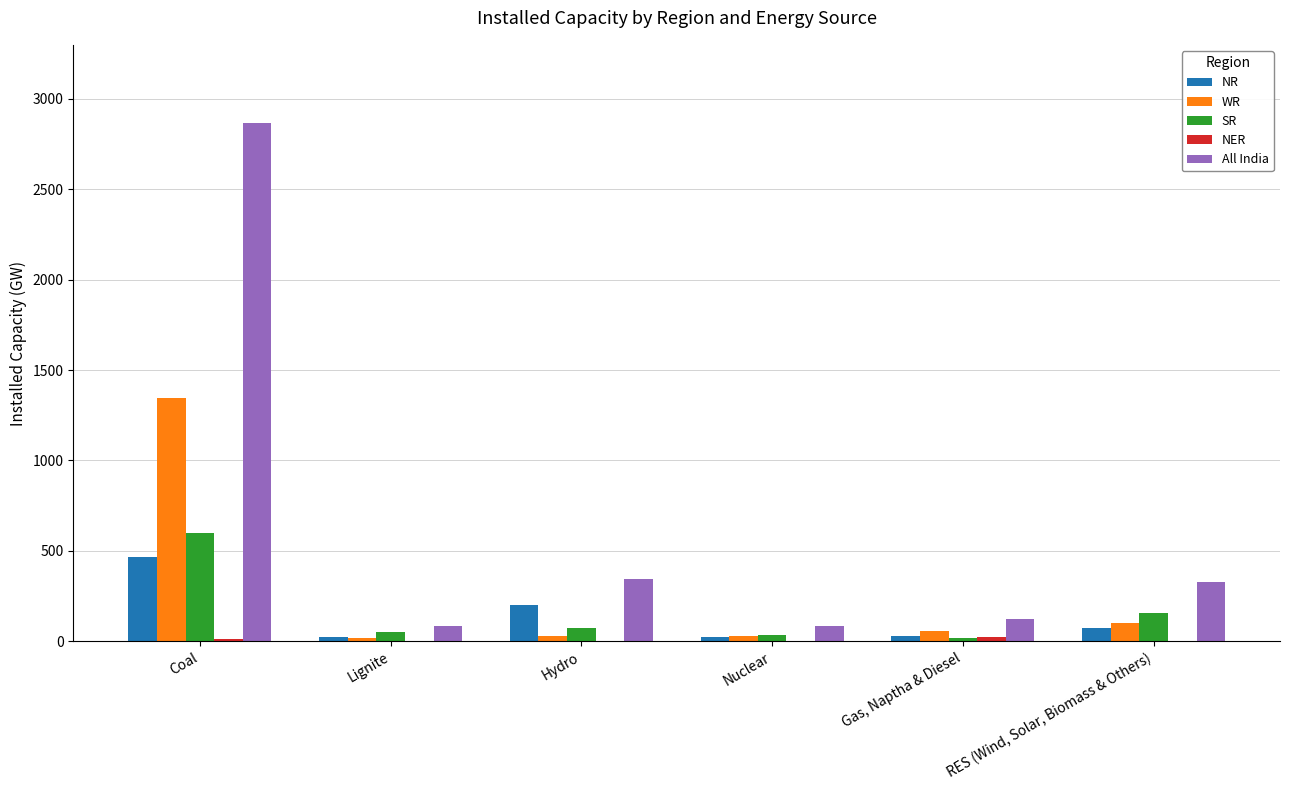

What is the total value across all series at Lignite?

174